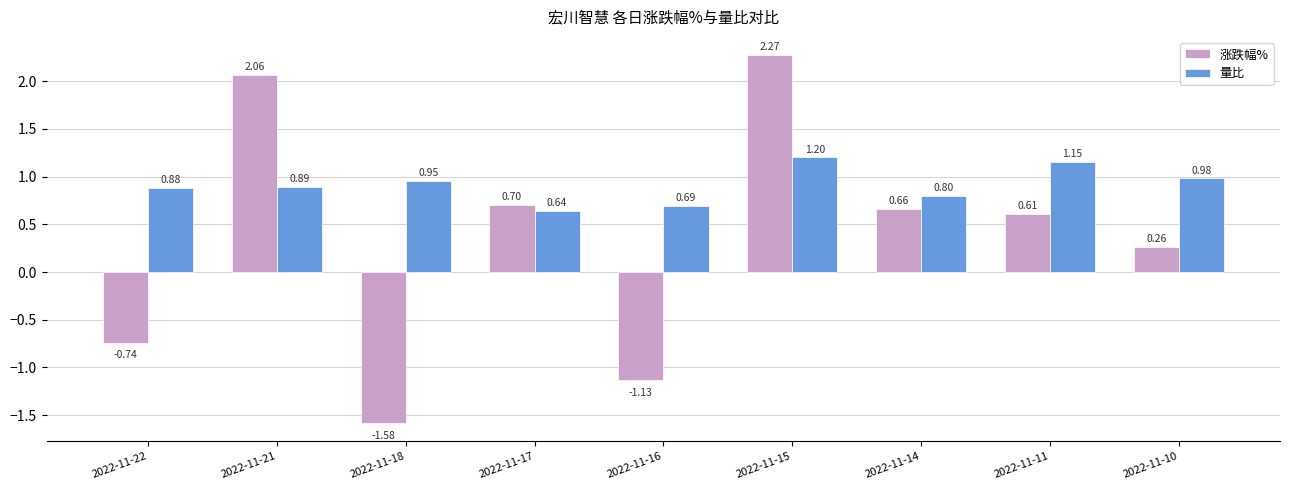

Count the number of data series in this chart.

2